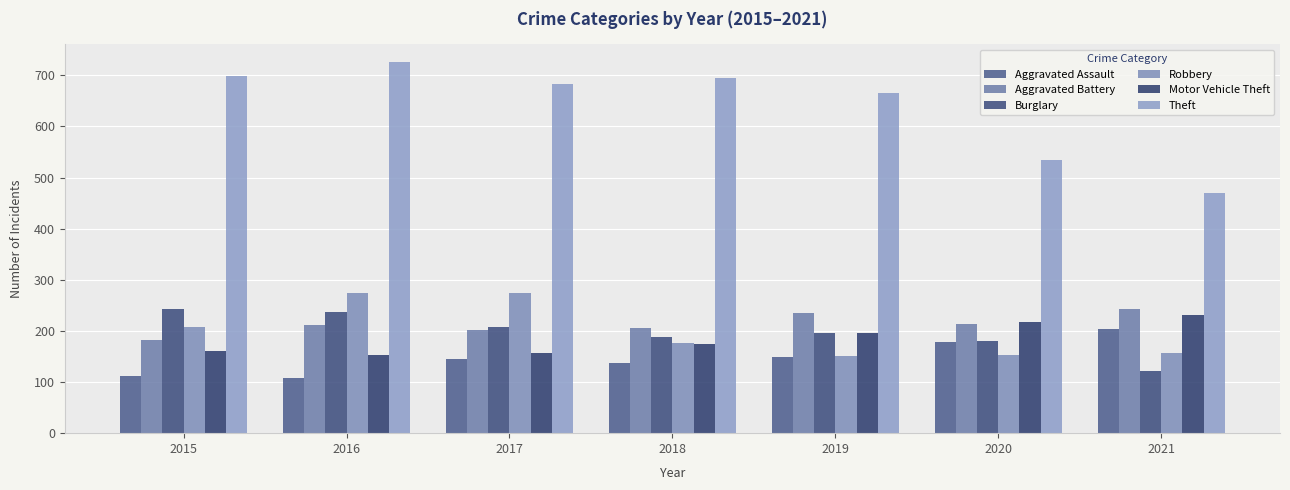

Reading left to right, transcribe all the data shown in this chart.

Aggravated Assault: 112	108	146	138	148	178	204
Aggravated Battery: 182	211	202	205	236	214	243
Burglary: 242	237	208	189	196	180	122
Robbery: 207	275	275	176	150	152	156
Motor Vehicle Theft: 161	152	156	174	196	218	231
Theft: 699	725	683	694	666	535	469